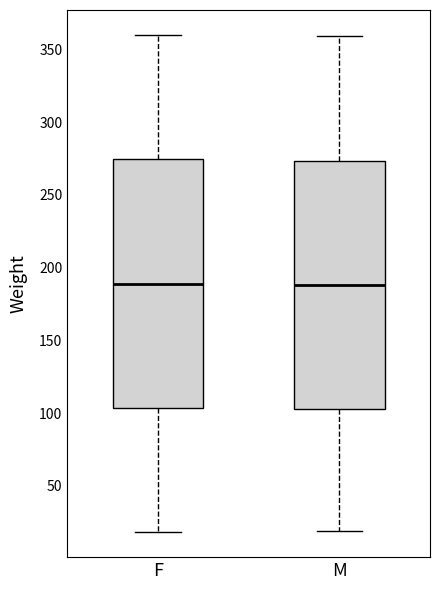

Reading left to right, transcribe this box plot: for each box, give where its median line is, the range the box spans, and where its two whiskers end, as read against the y-axis. The values are not printed on the chart, so give them approximately, as read against the axis.

F: median 190, box 105 to 275, whiskers 20 to 360
M: median 190, box 105 to 275, whiskers 20 to 360